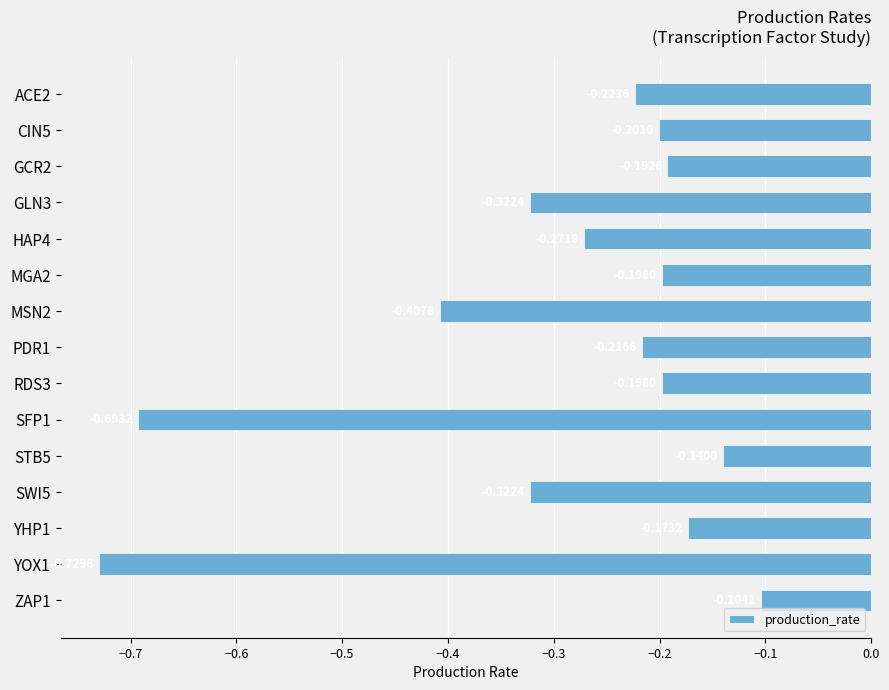

What is the change in value from GCR2 to STB5?

+0.1